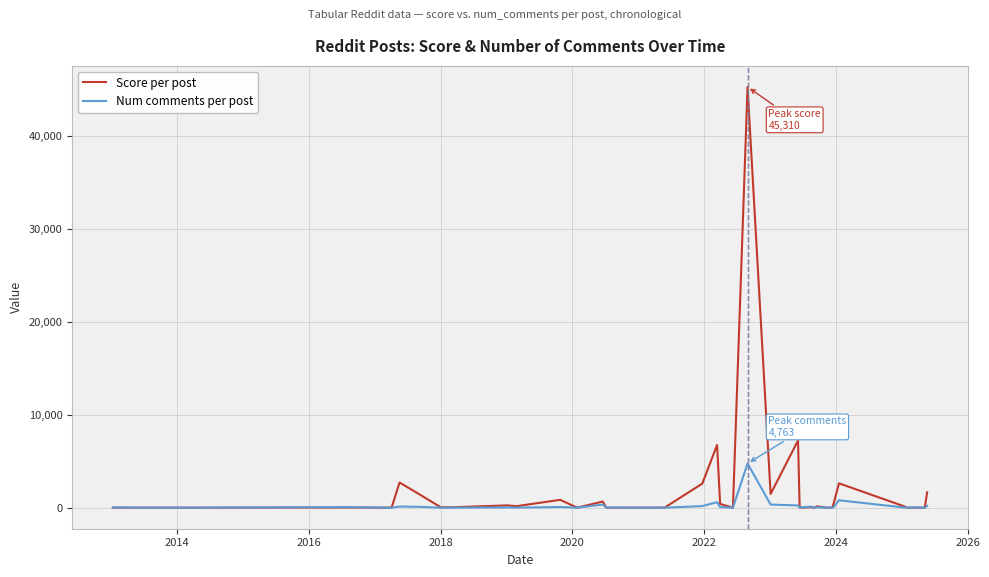

Which series has the largest range (max minus min)?

Score per post